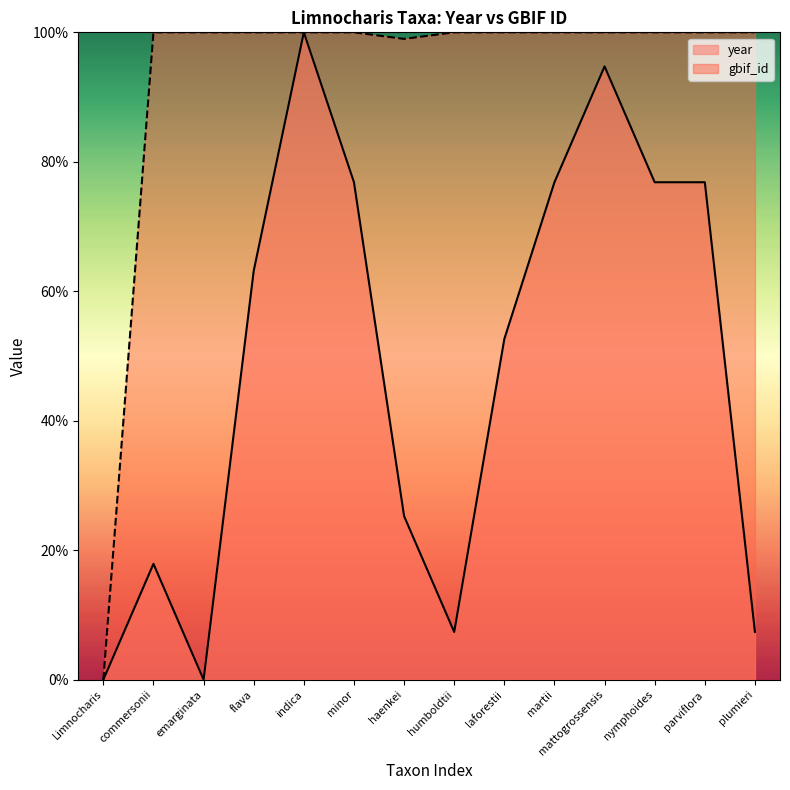

What is the approximate value of gbif_id at mattogrossensis?

1.0